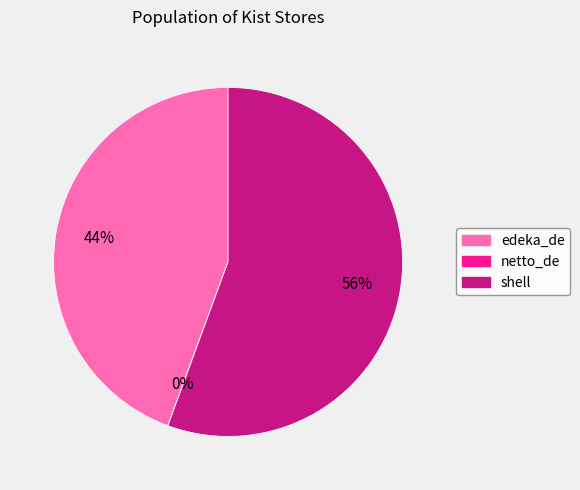

The shell slice represents 56% of the pie. True or false?

True